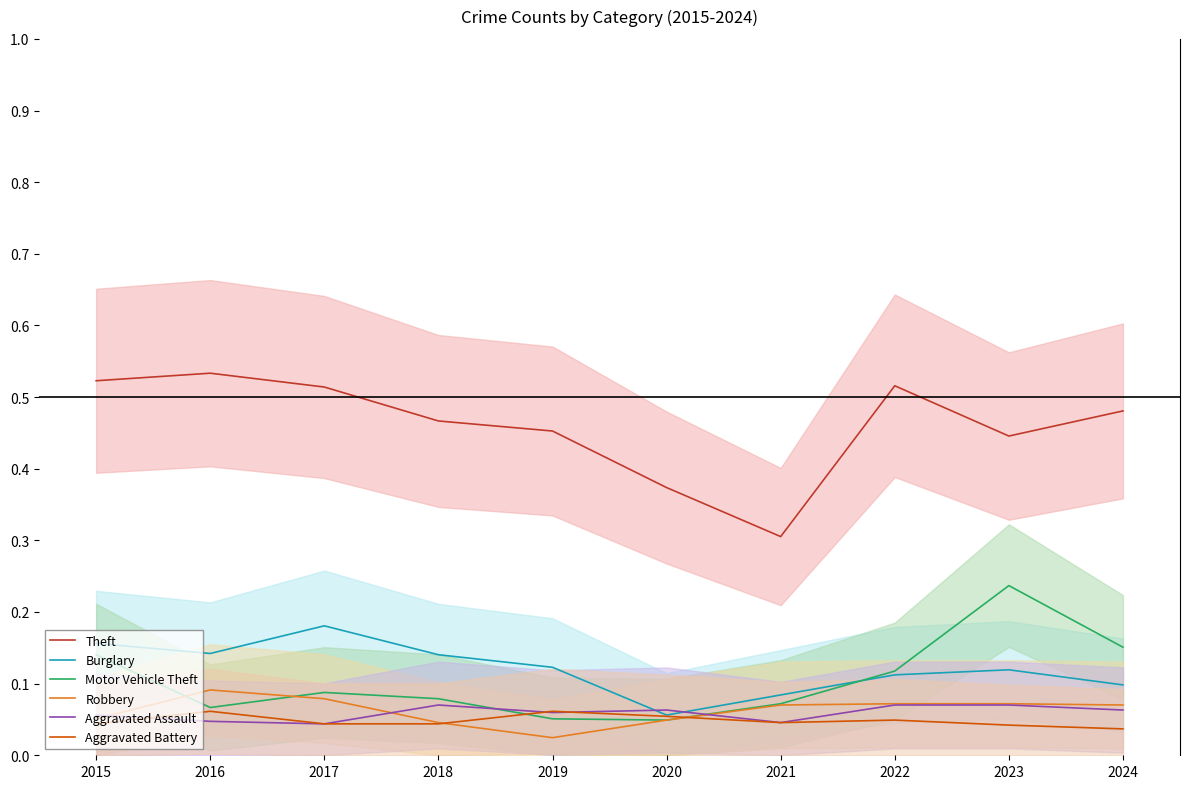

True or false: Aggravated Battery and Burglary intersect in this chart.

False